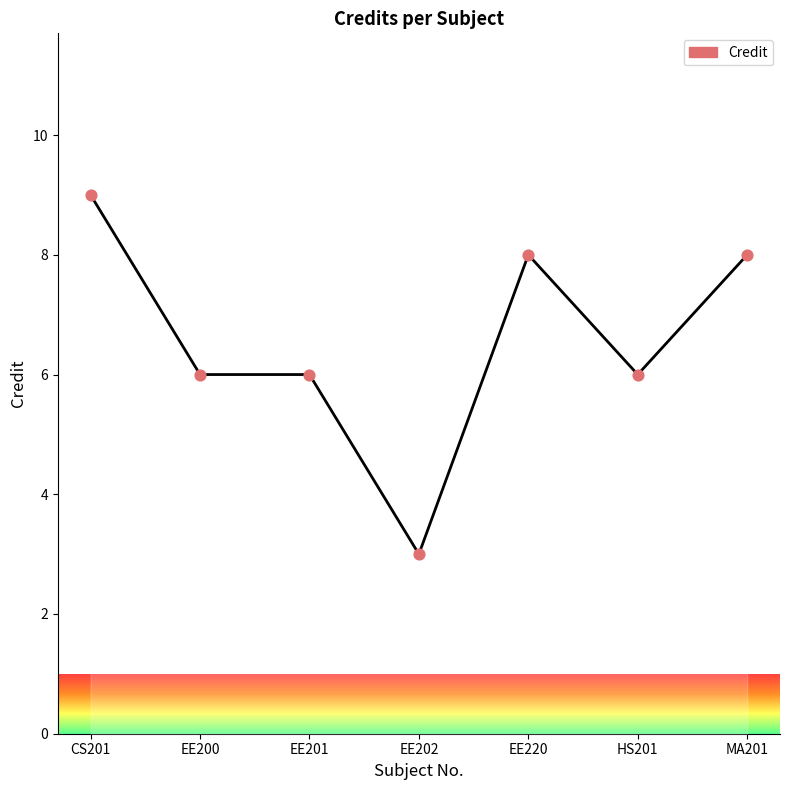

Approximately how many times larger is the value at EE201 compared to EE202?

2.0